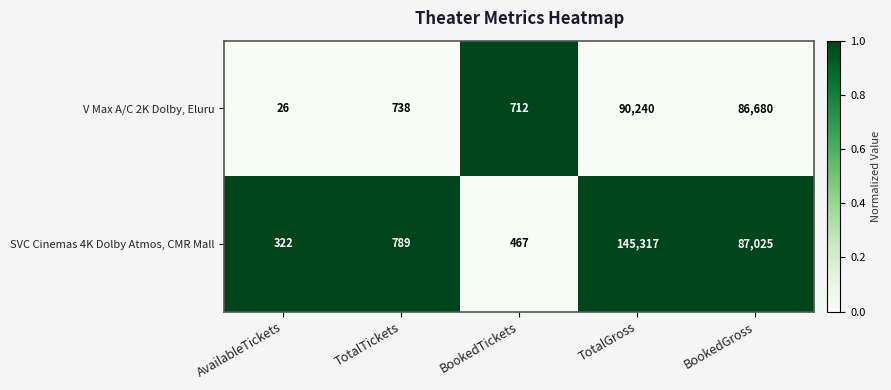

Read the V Max A/C 2K Dolby, Eluru value at AvailableTickets, to the nearest 50.

50